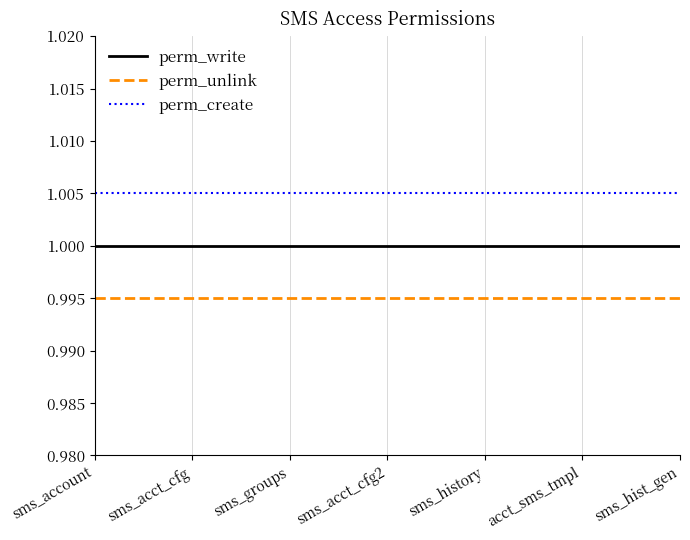

What position from the right is sms_account?

7